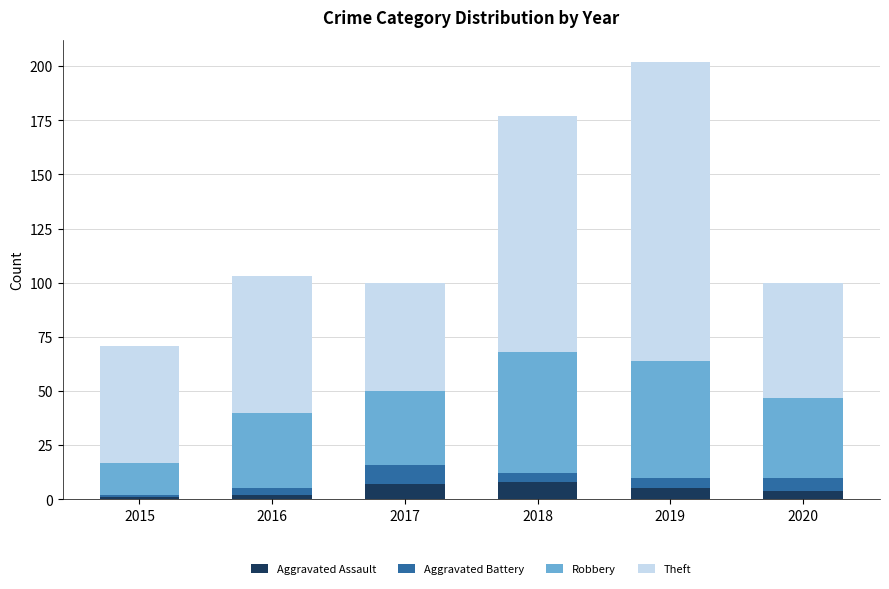

What is the sum of all Aggravated Assault values?

27